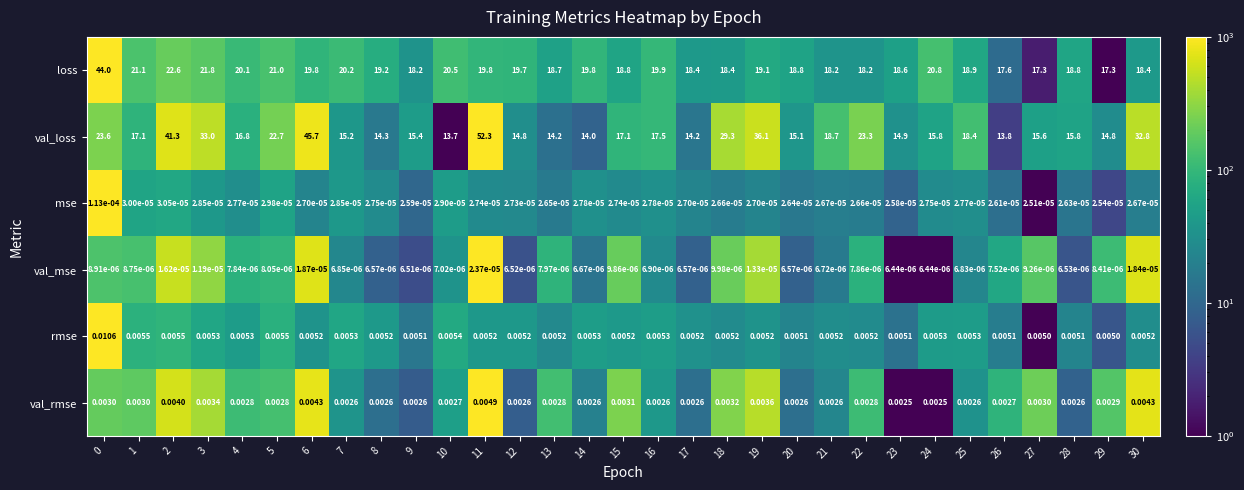

What is the maximum value shown in the chart?

52.3